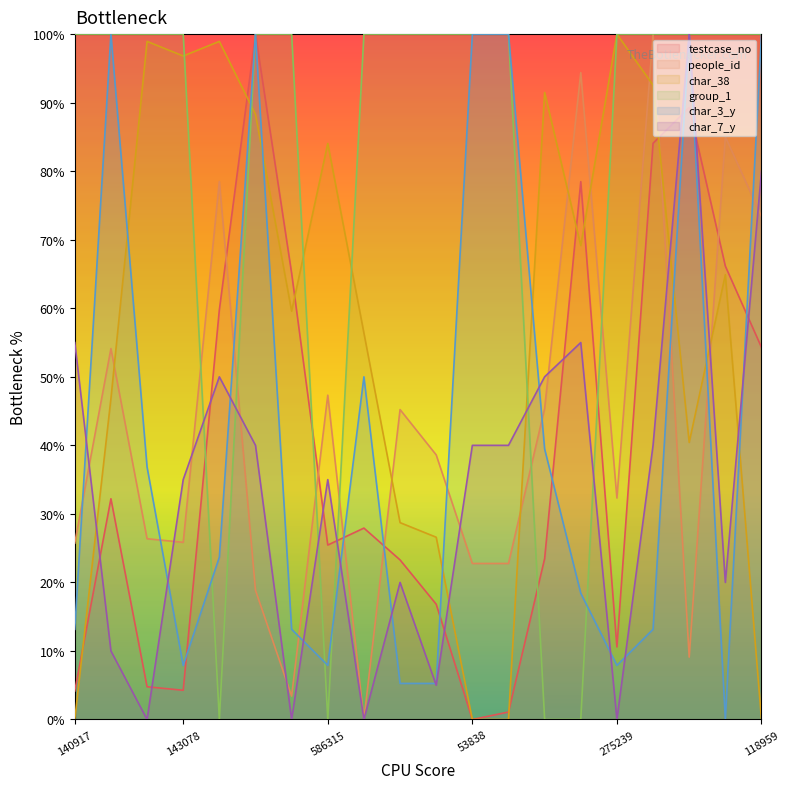

Which series has the largest range (max minus min)?

testcase_no